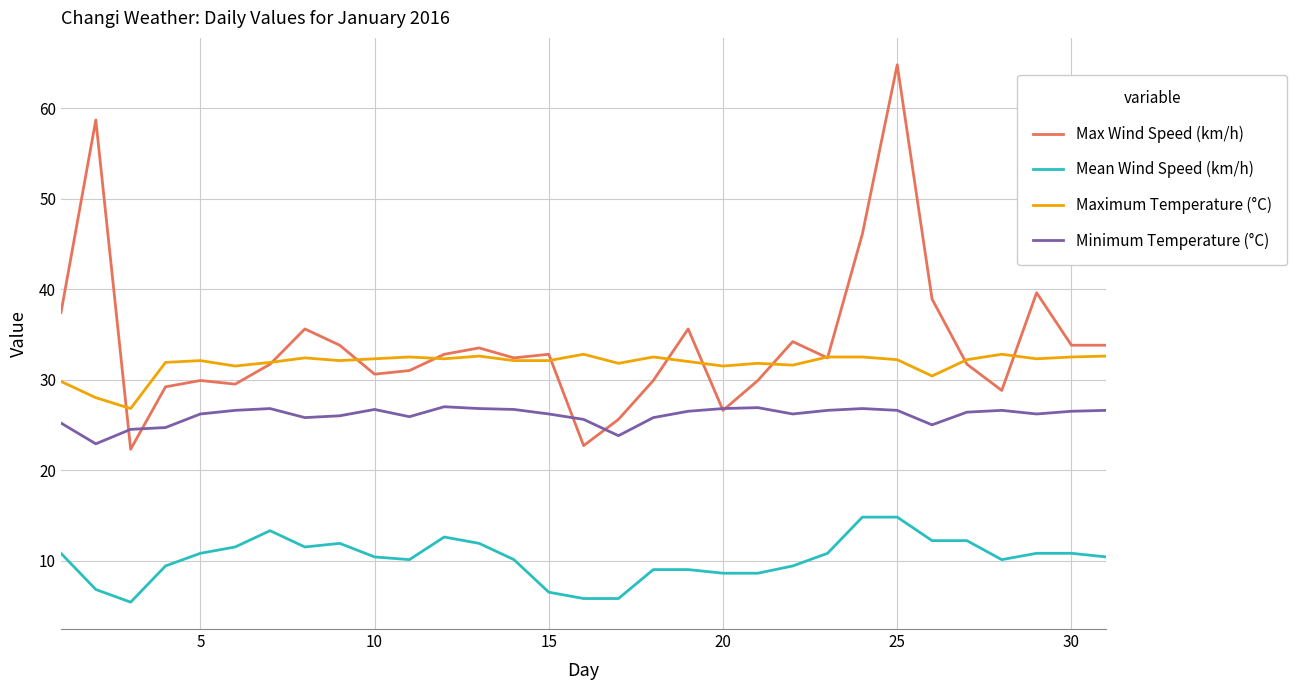

True or false: Mean Wind Speed (km/h) and Maximum Temperature (°C) cross at least once.

False